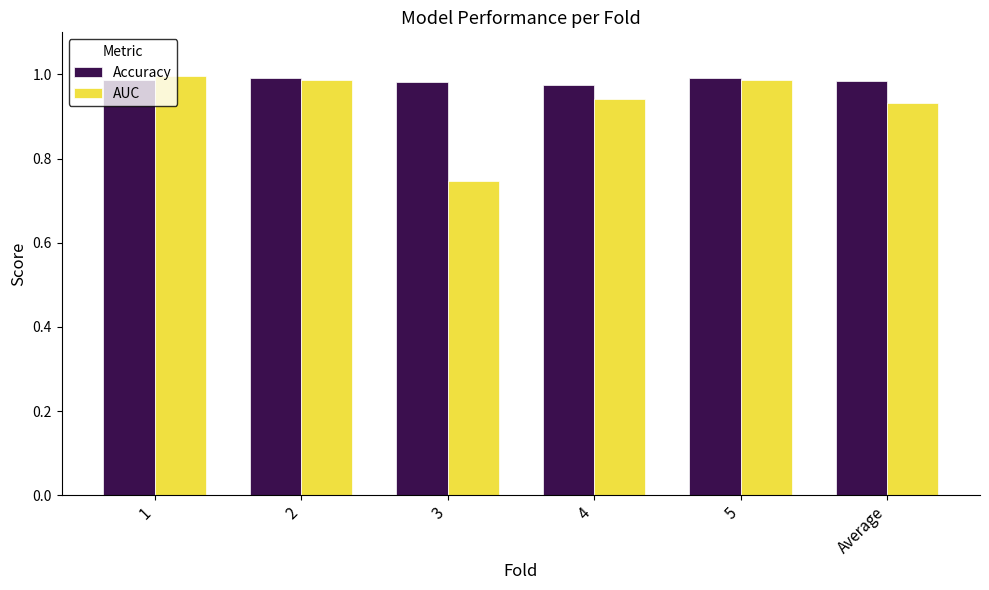

The value of Accuracy at 3 is 1.0. True or false?

True